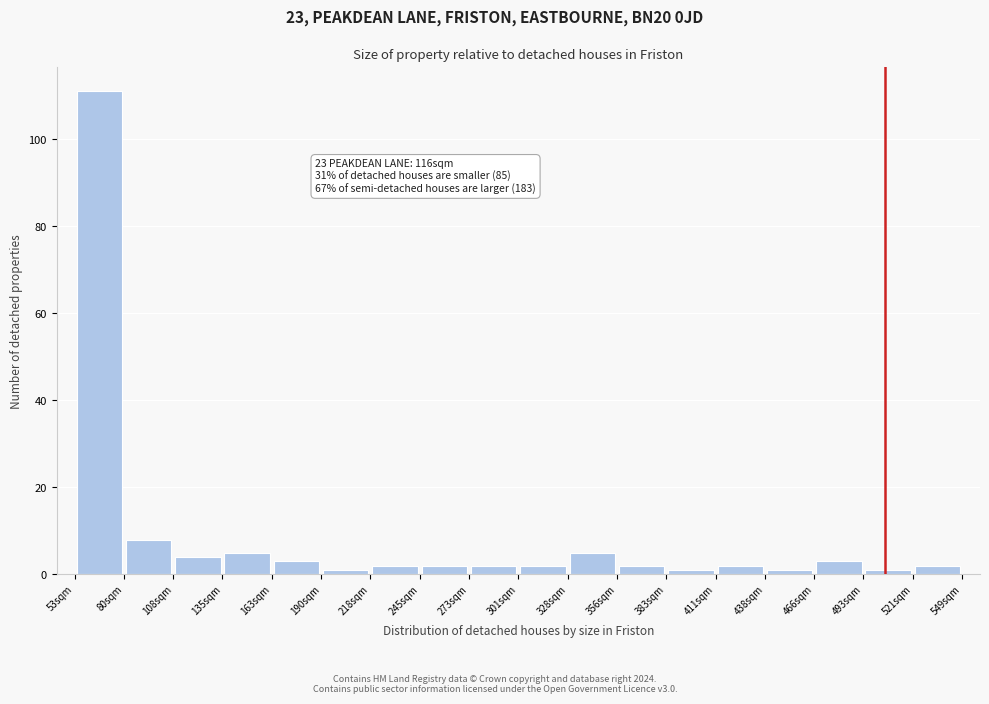

Which range on the x-axis has the tallest bar?

55 to 80